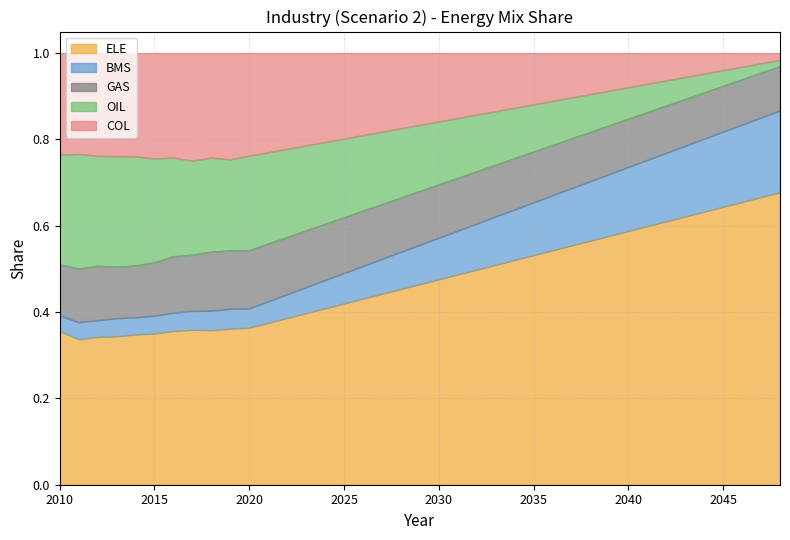

True or false: BMS has more than 1 interior local peaks.

False